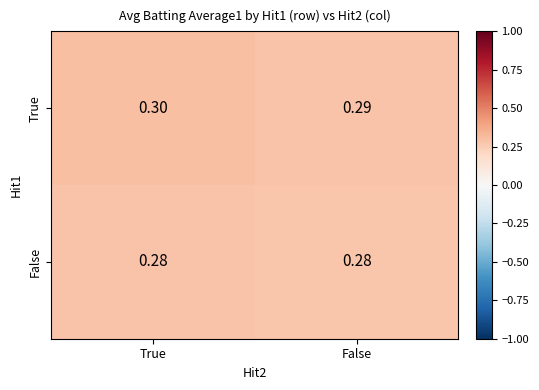

Which series changed the most between True and False?

True